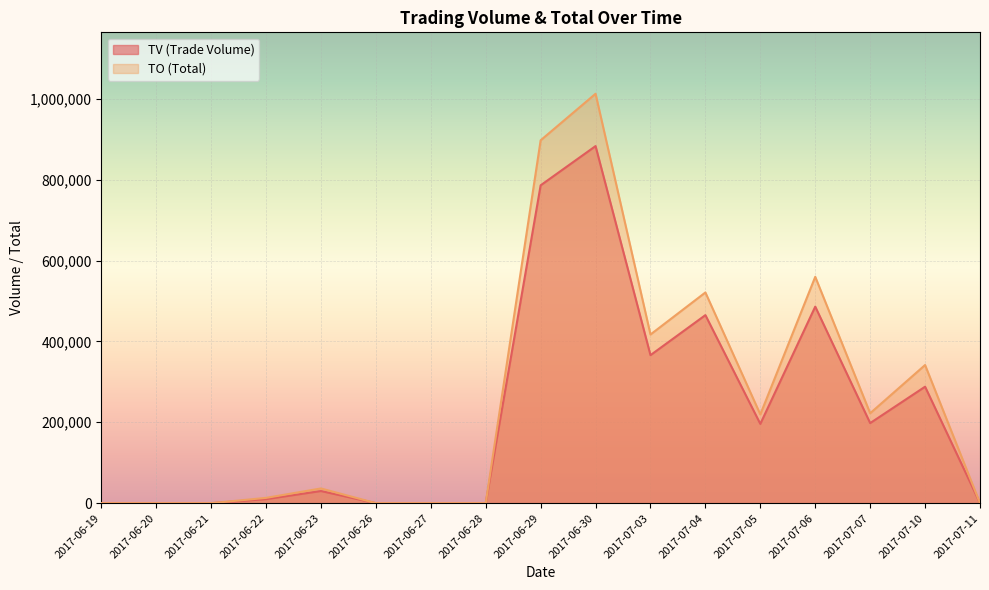

Reading left to right, extract all data points from this chart.

TV: 0	0	0	10000	30000	0	0	0	786000	883000	366000	465000	196000	486000	198000	288000	0
TO: 0	0	0	13100	36400	0	0	0	897320	1012420	417080	521030	219480	559760	222360	341600	0